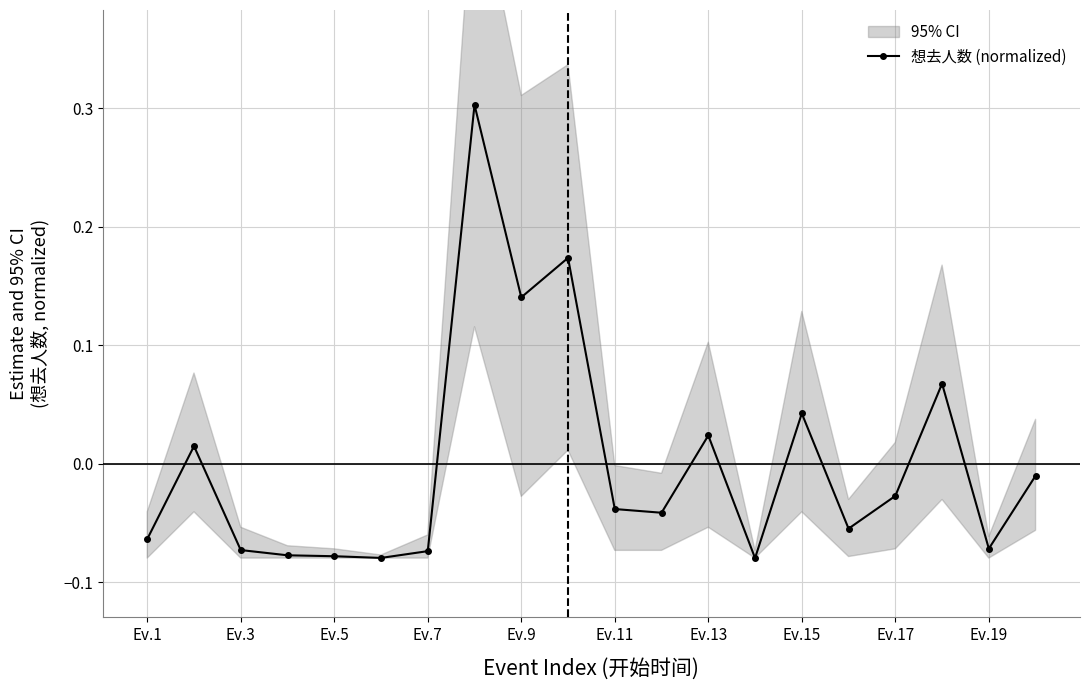

Which has a higher value, Ev.1 or 11?

11